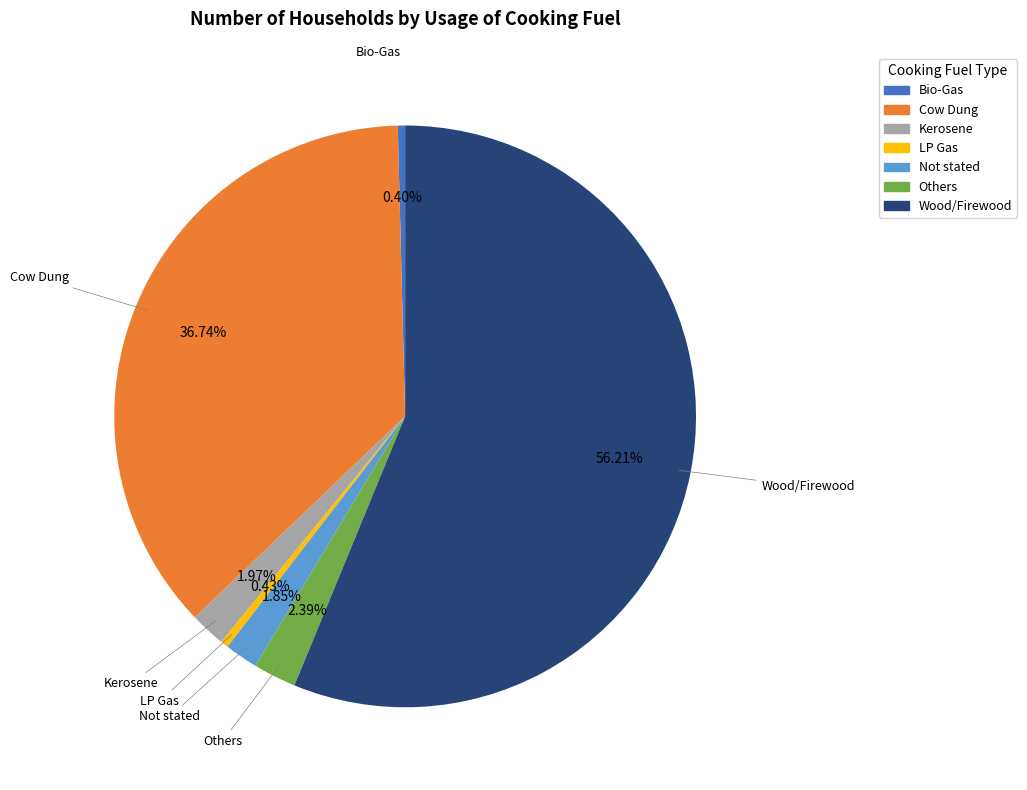

How many segments does this pie chart have?

7